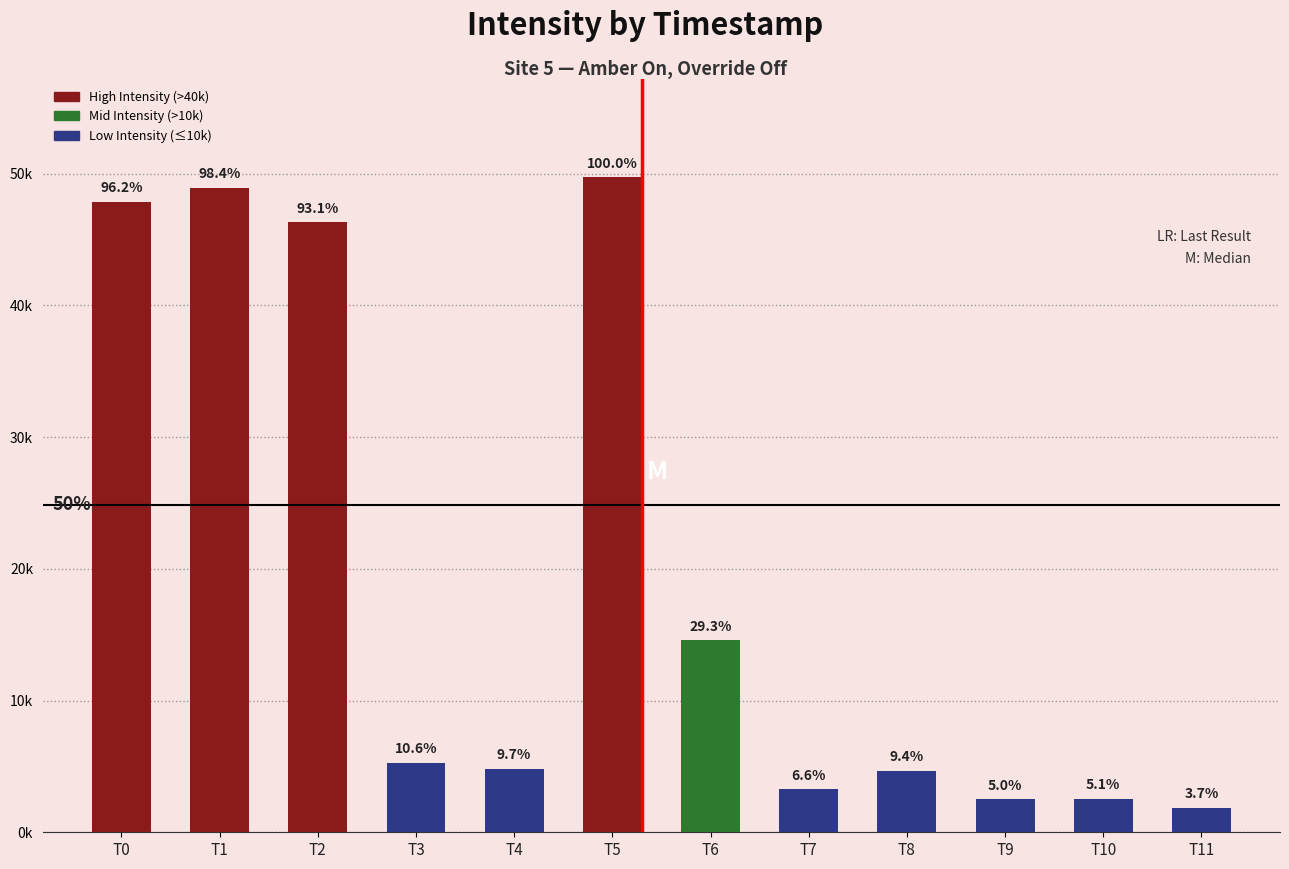

List the labels in order of value, largest first.

T5, T1, T0, T2, T6, T3, T4, T8, T7, T10, T9, T11